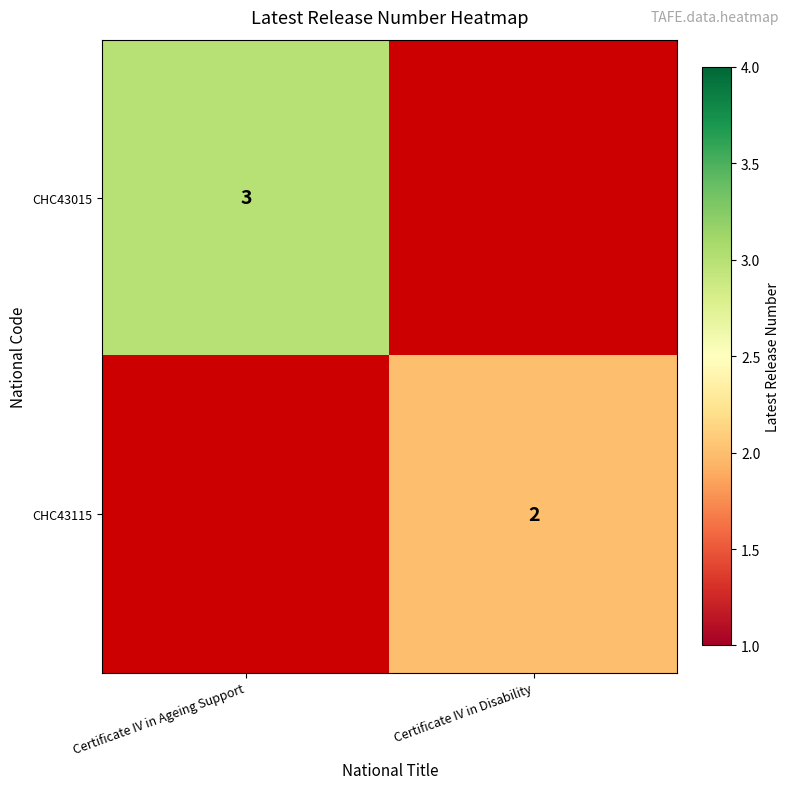

Count the number of data series in this chart.

2